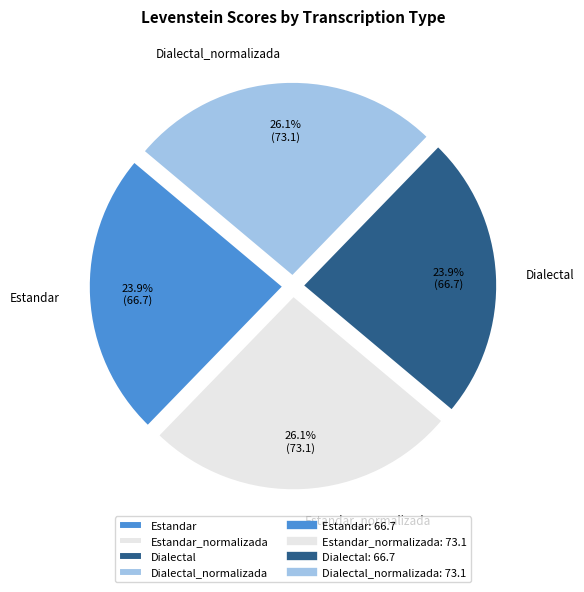

Combined, what portion of the pie is Dialectal and Estandar_normalizada?

50.0%